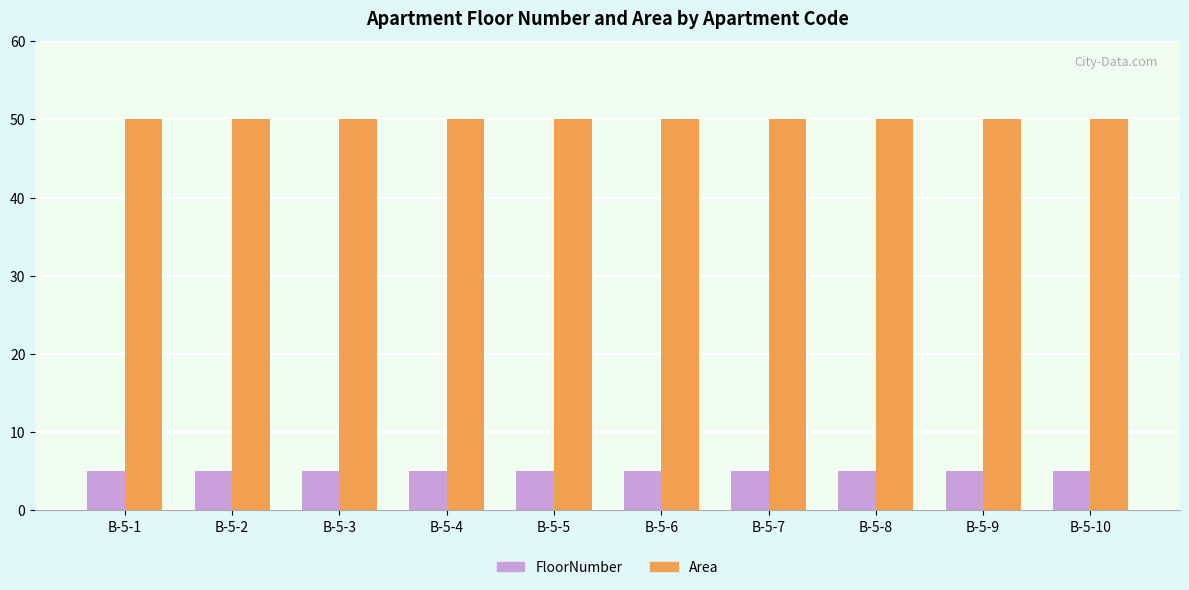

Reading left to right, what are all the values shown in this chart?

FloorNumber: 5	5	5	5	5	5	5	5	5	5
Area: 50	50	50	50	50	50	50	50	50	50